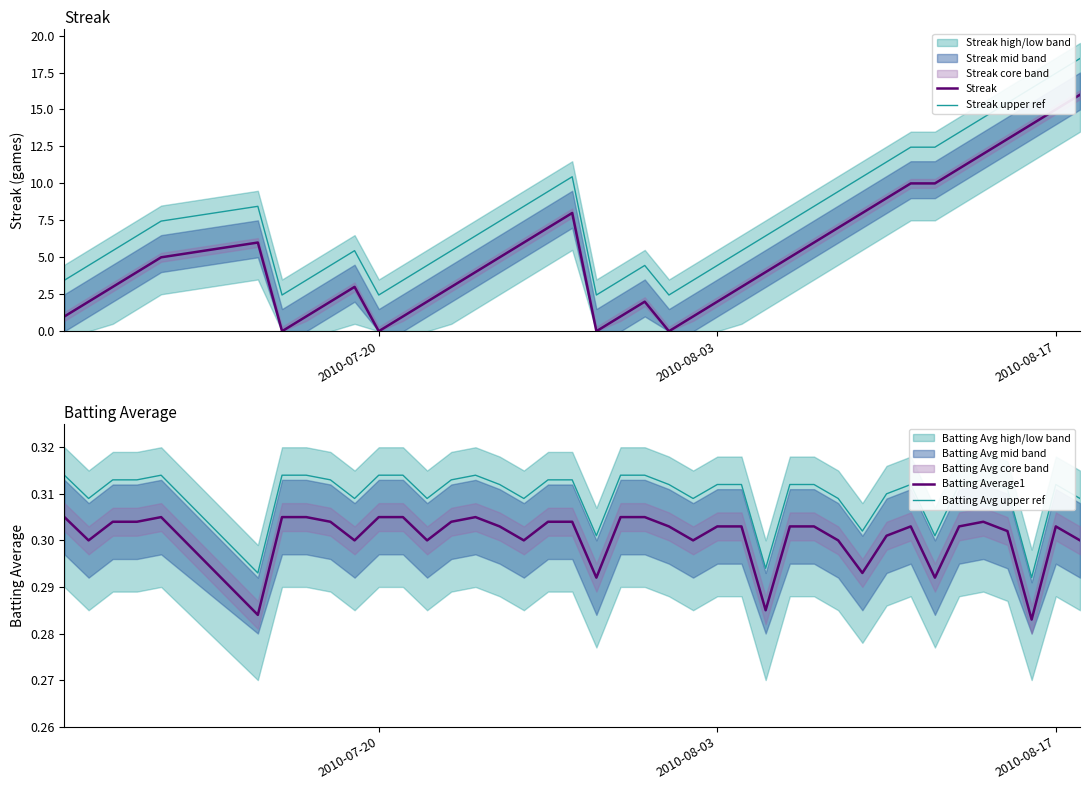

What is the sum of all Streak values?

212.0